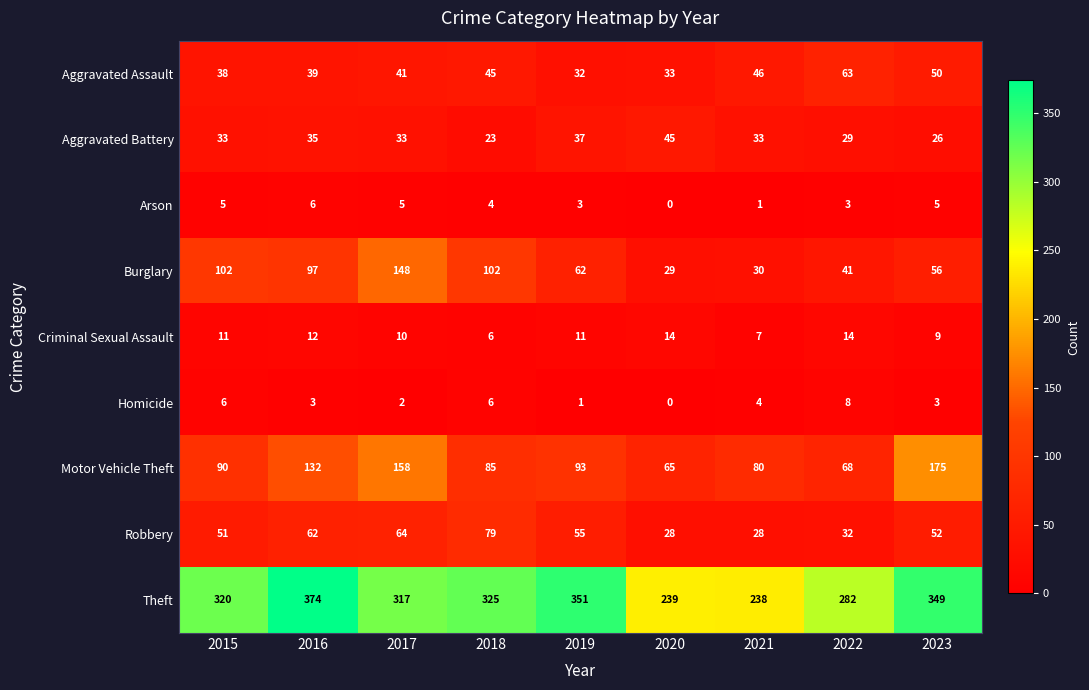

True or false: Burglary has a value of 141 at 2018.

False